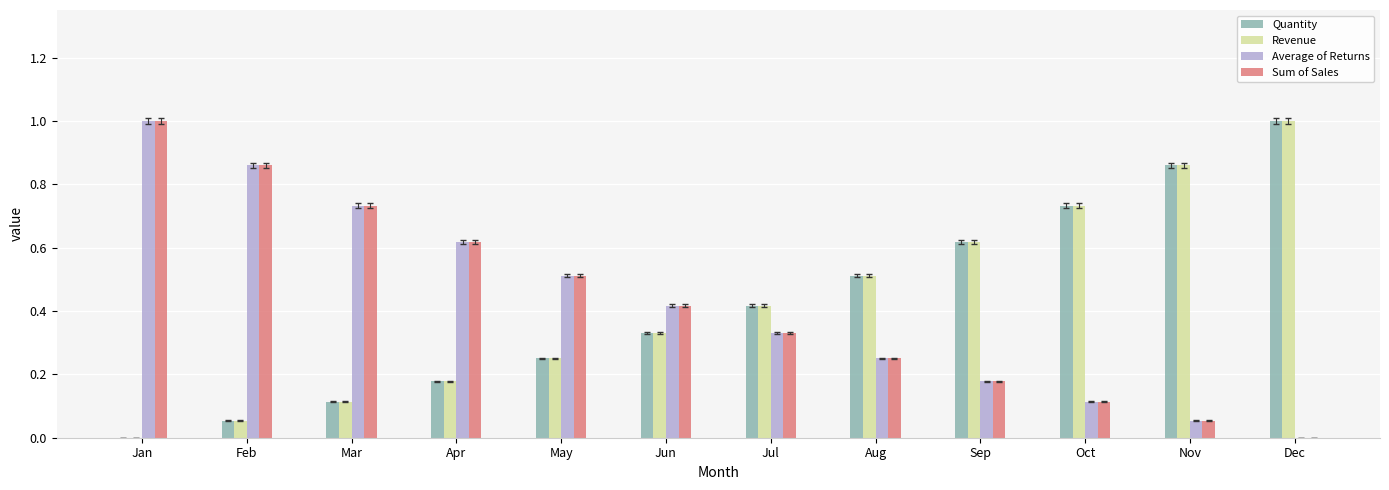

Is it true that Quantity equals 0.0 at Mar?

False